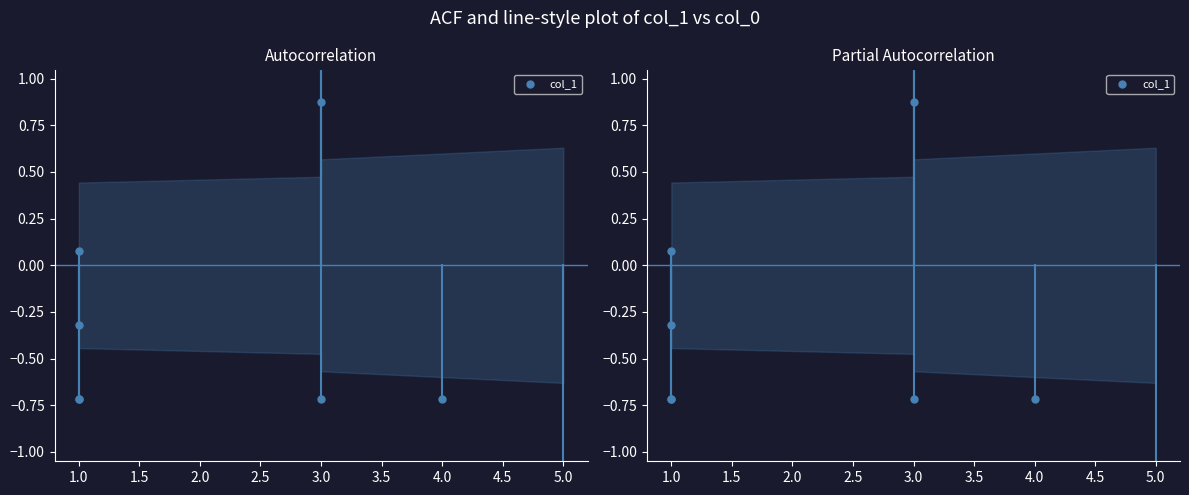

Which has a higher value, 3.0 or 5.0?

3.0